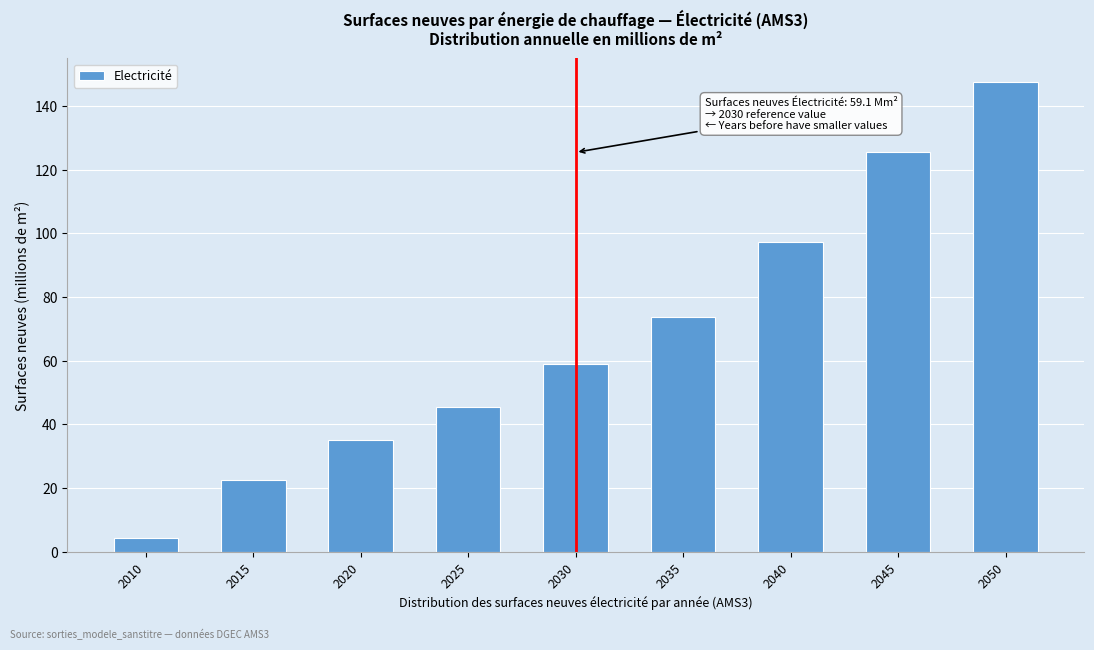

Reading left to right, transcribe all the data shown in this chart.

4.2	22.6	35.1	45.4	59.1	73.7	97.4	125.6	147.6